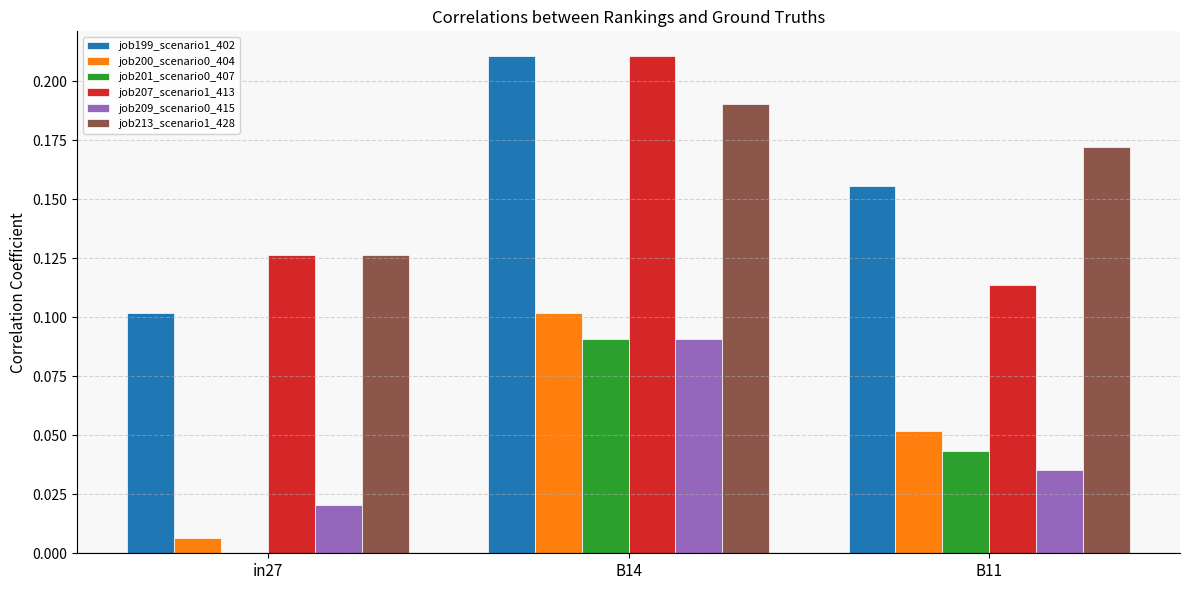

Which series changed the most between in27 and B11?

job199_scenario1_402